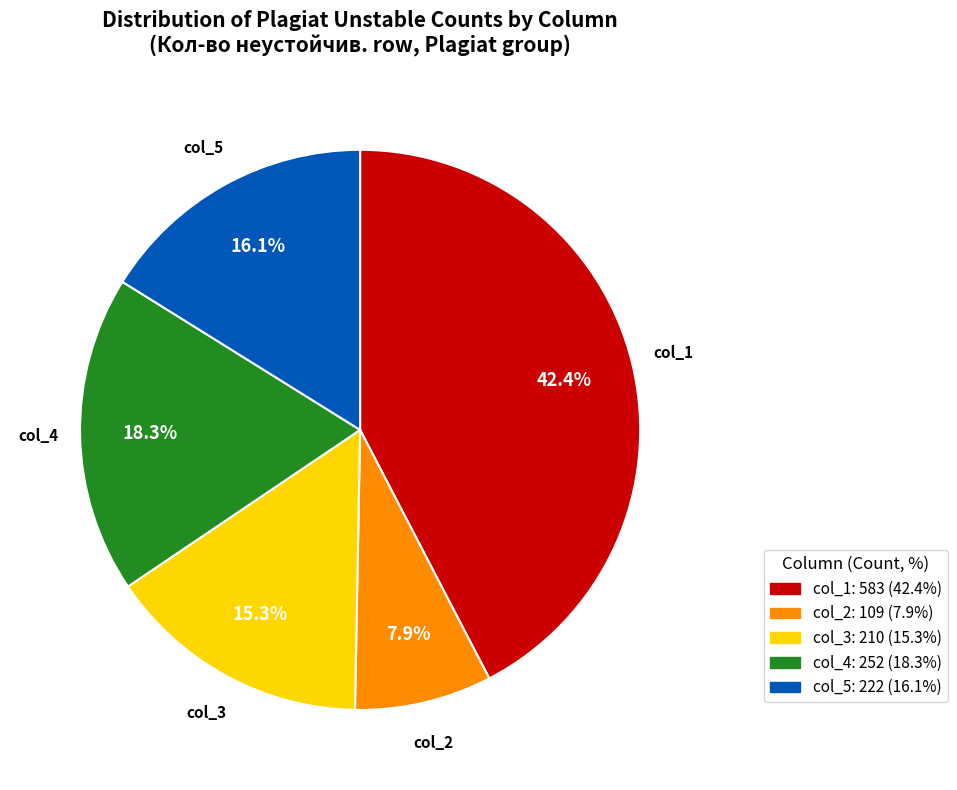

Is there a majority slice in this chart?

No